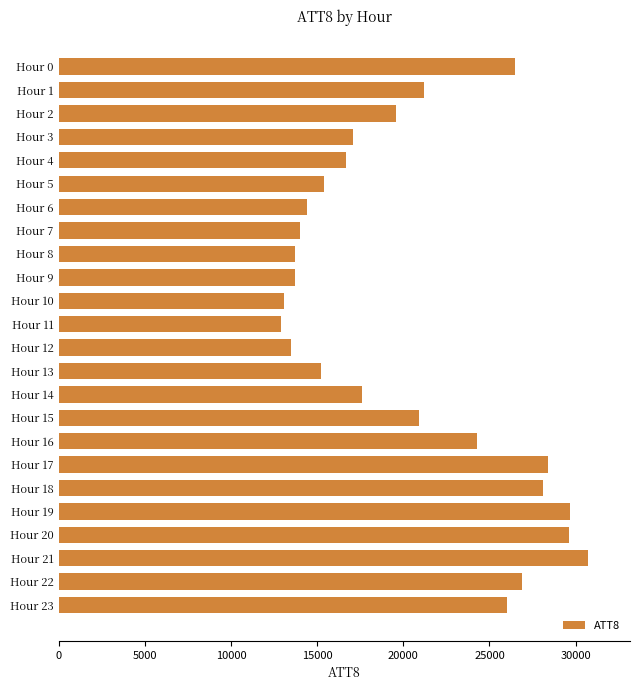

What is the value of the 2nd bar from the top?

21200